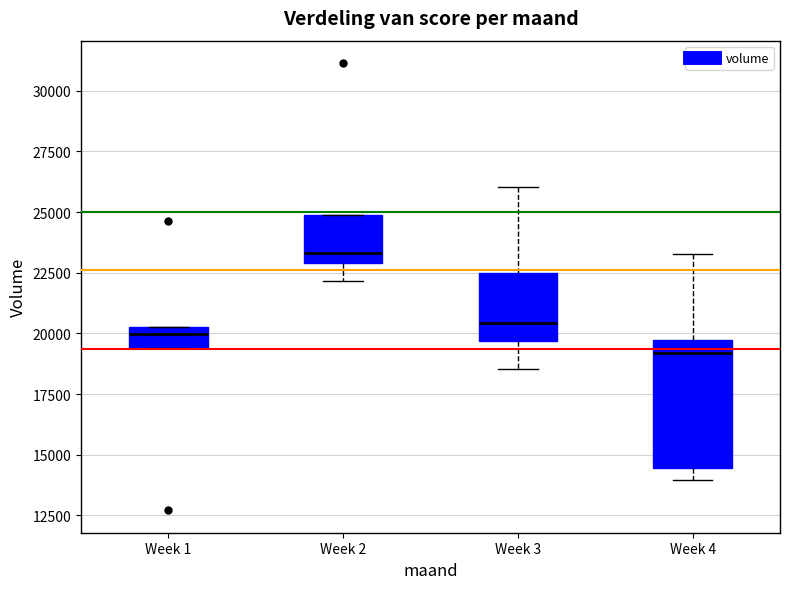

Where is the lower edge of the box for Week 1 on the y-axis? The values are not printed on the chart, so give them approximately, as read against the axis.

19500